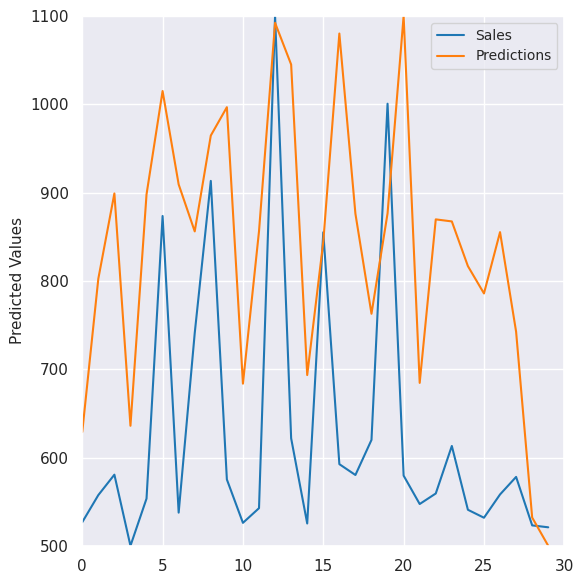

What is the greatest value displayed?

1100.0